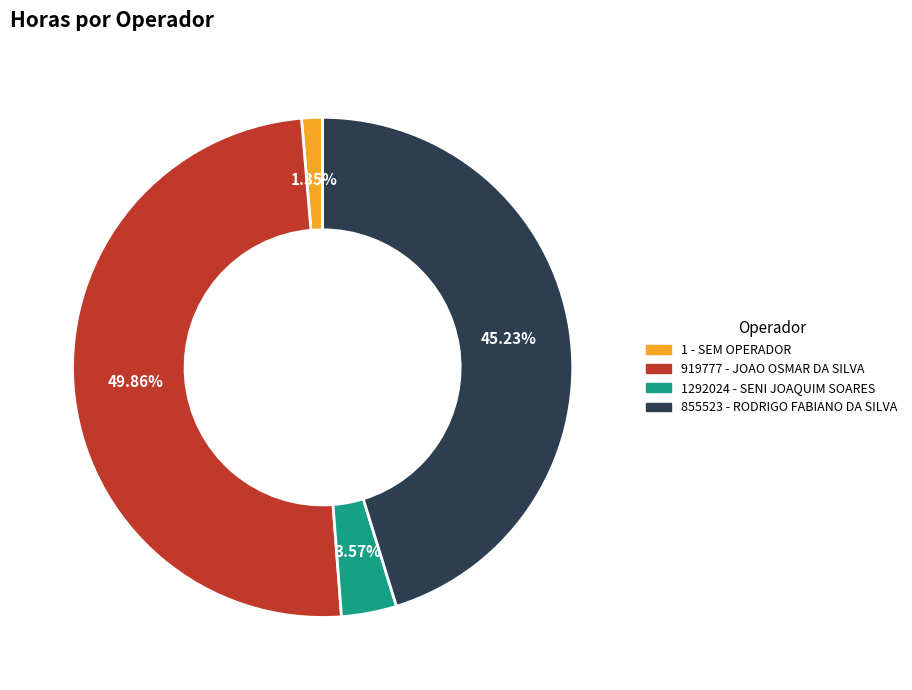

What percentage is the 1 - SEM OPERADOR slice, to the nearest percent?

1%